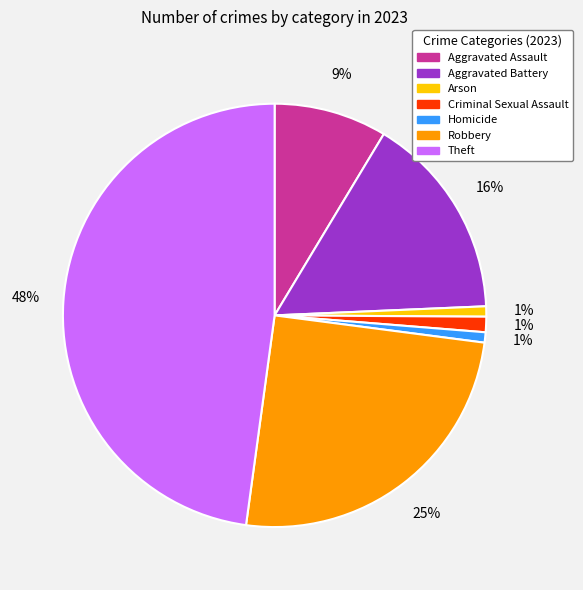

Which category has the biggest portion of the pie?

Theft